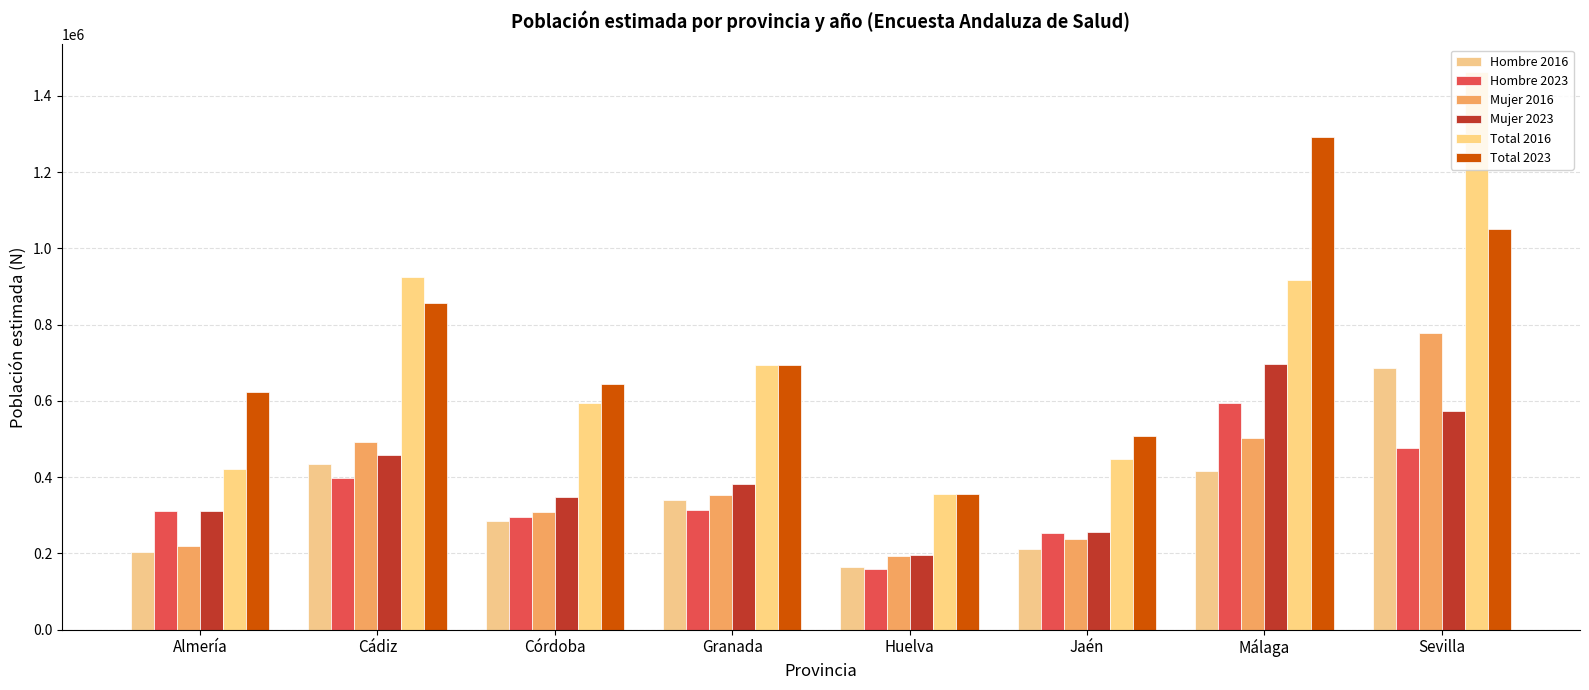

How many bars are there in total?

48